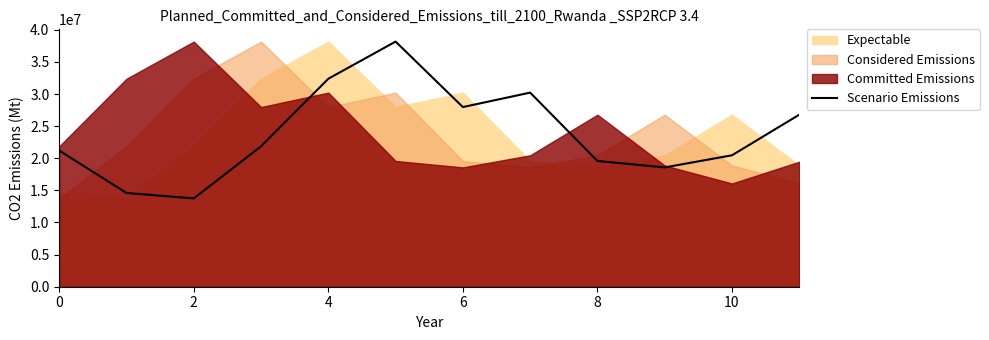

Count the number of categories in the chart.

12